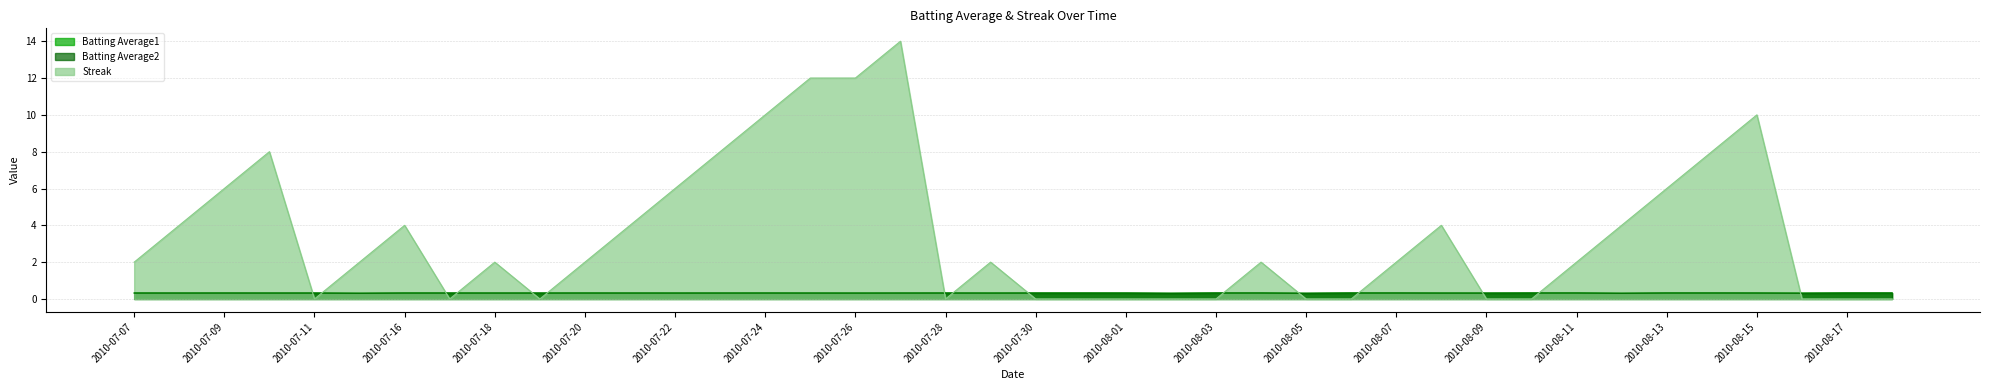

What is the spread (max minus min) of values at 2010-08-17?

0.3